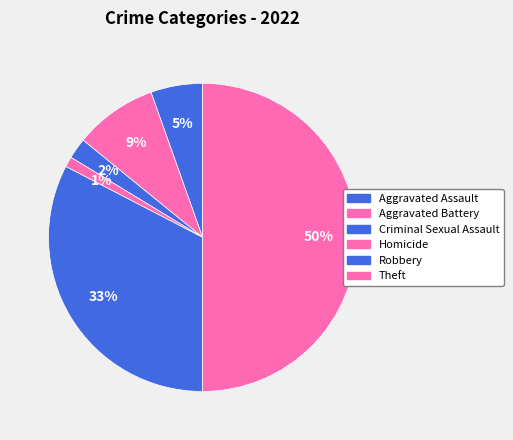

How many slices are in this pie chart?

6